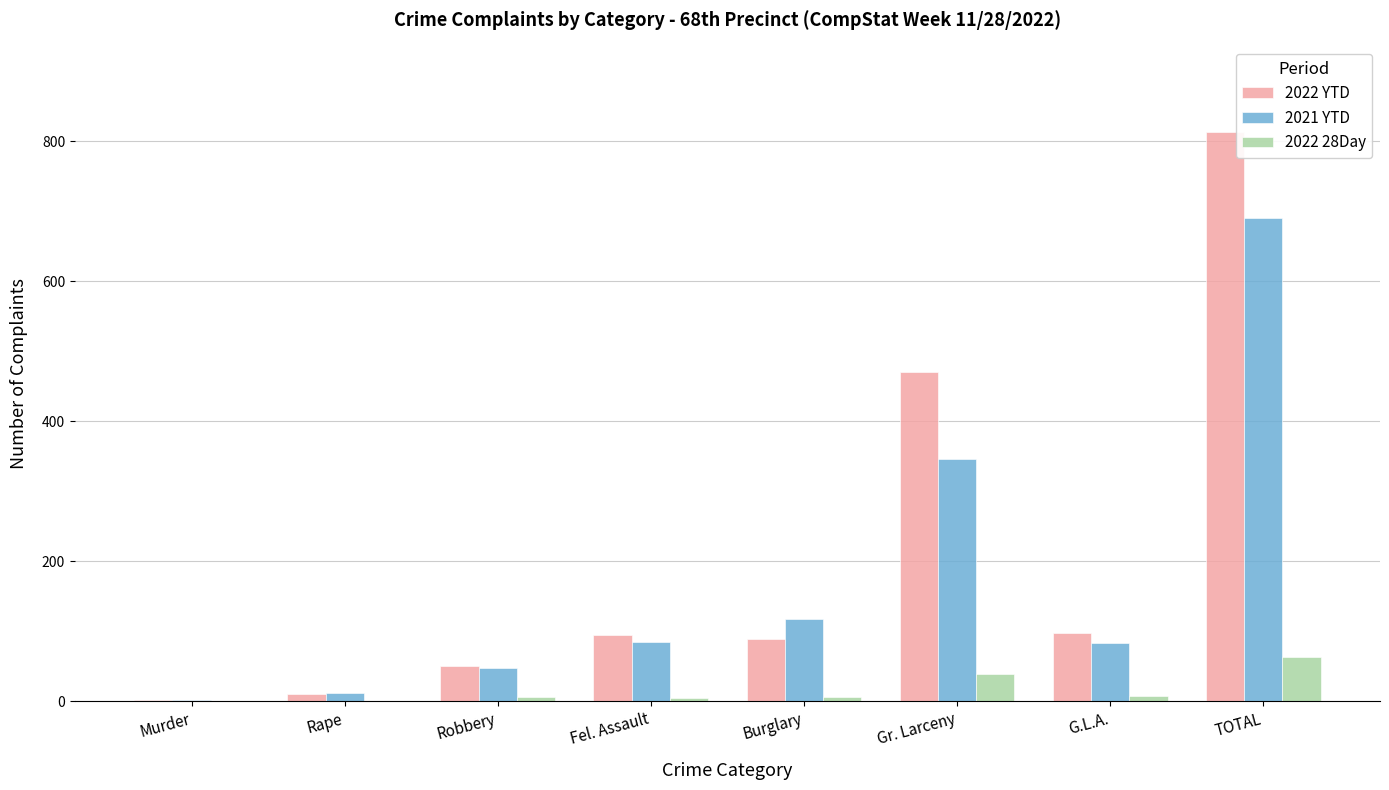

What is the approximate value of 2021 YTD at TOTAL?

691